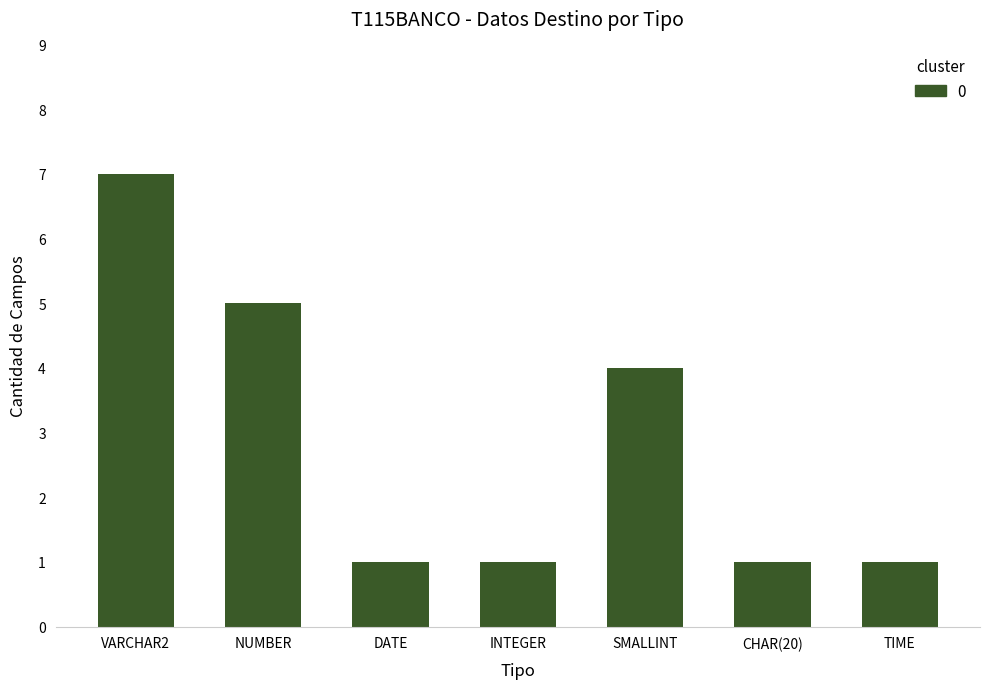

Between SMALLINT and NUMBER, which is larger?

NUMBER